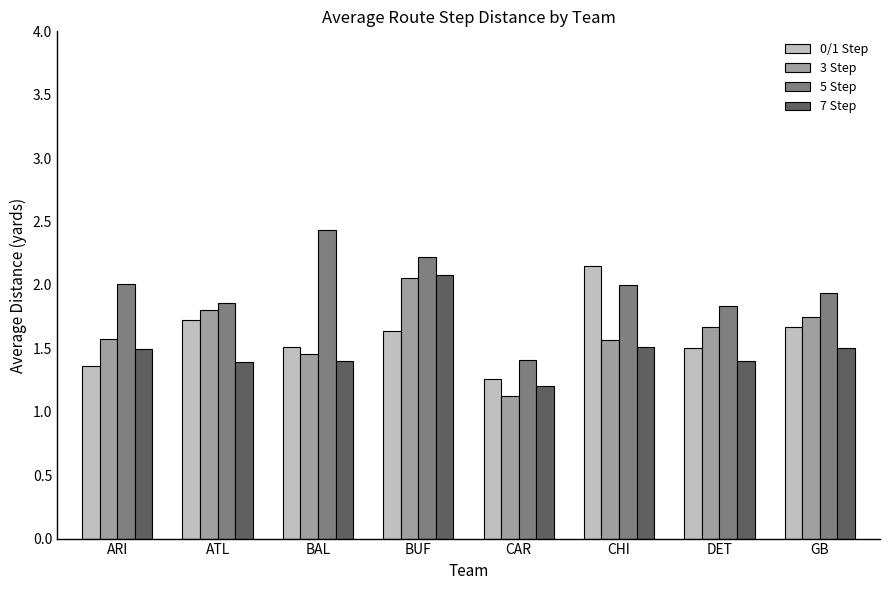

What is the difference between the second highest and second lowest values in the 3 Step series?

0.3